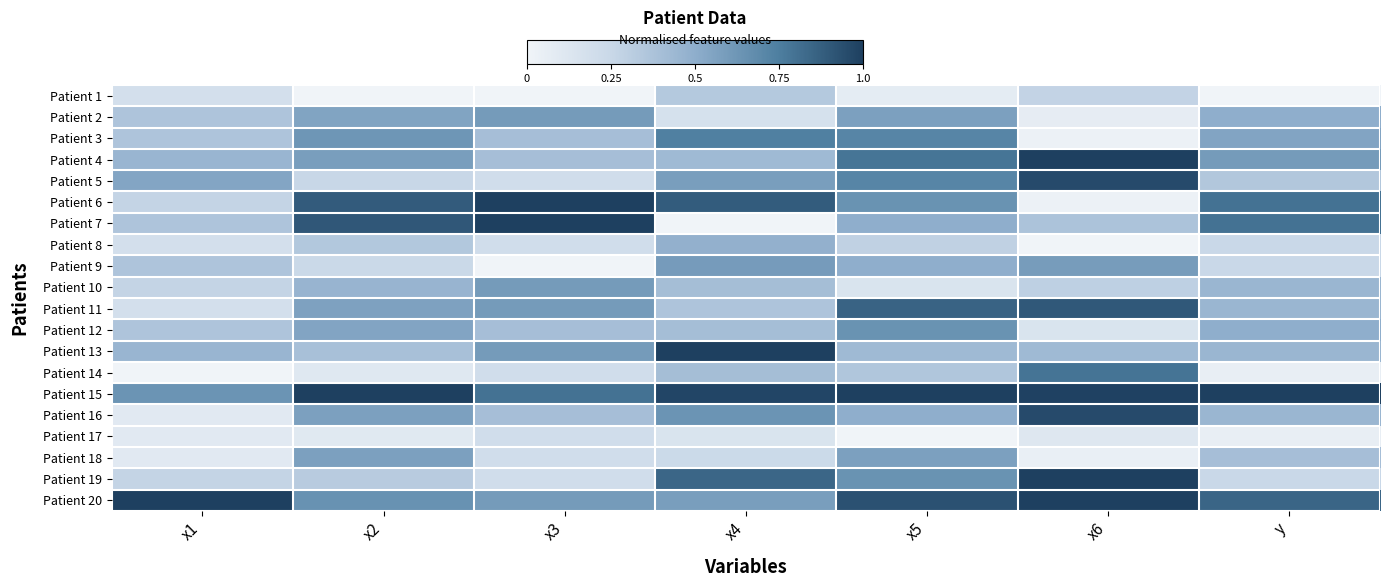

At how many categories does at least one series exceed 0?

7